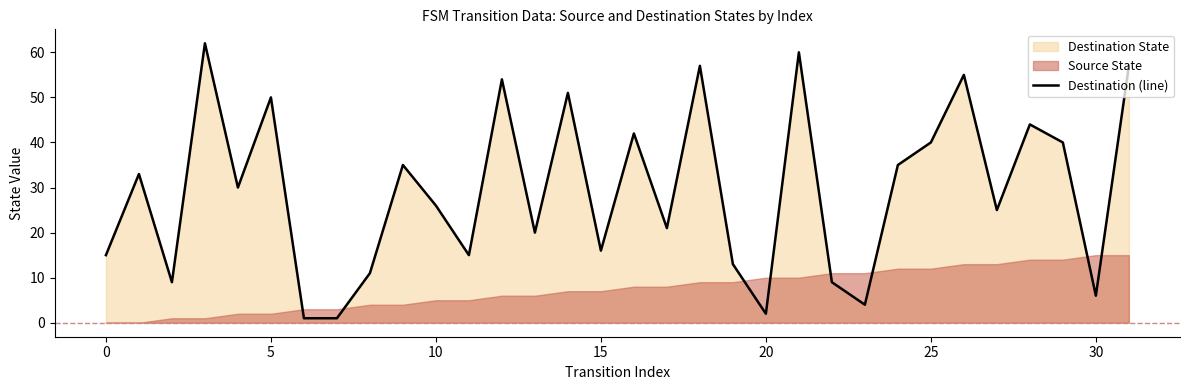

True or false: Destination (line) has a value of 40 at 25.

True